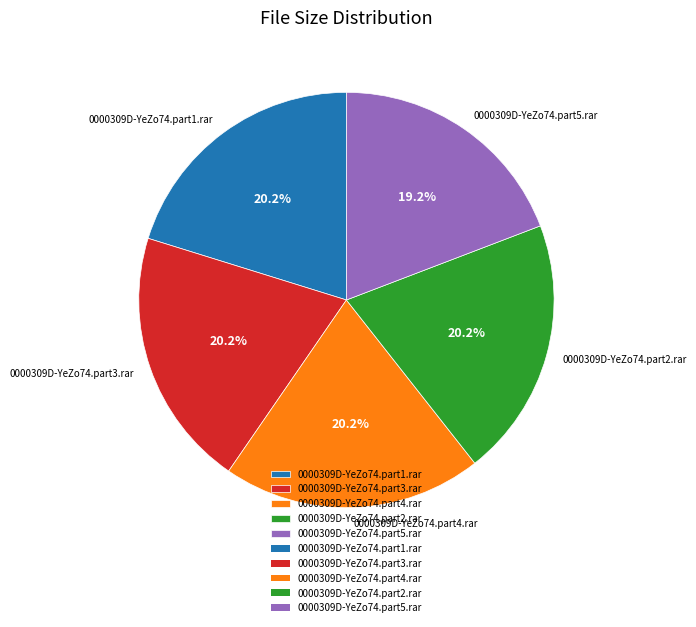

What is the smallest slice in the pie chart?

0000309D-YeZo74.part5.rar